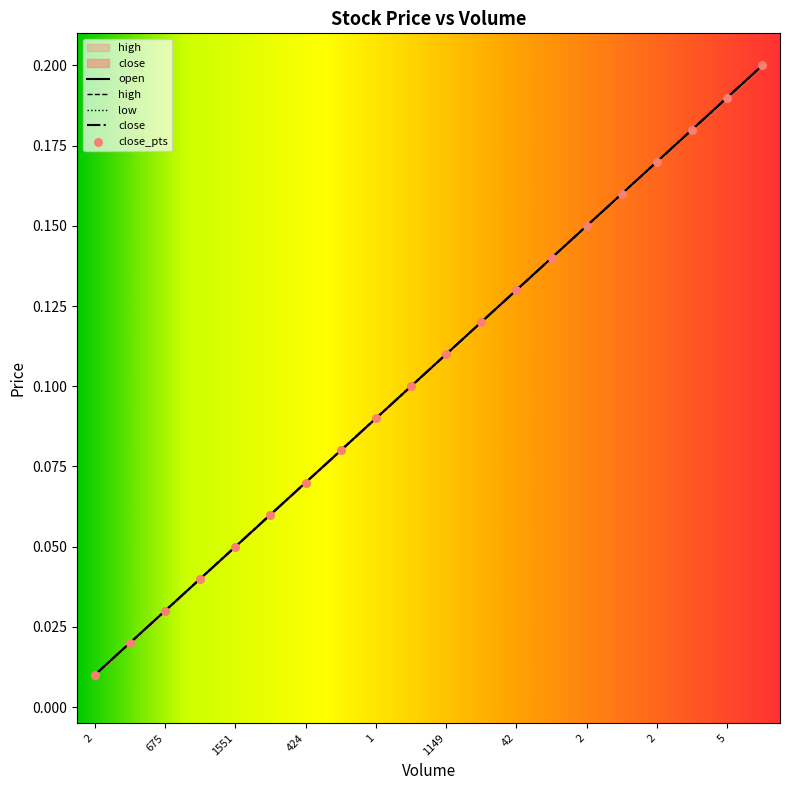

At which category is the sum across all series the highest?

19